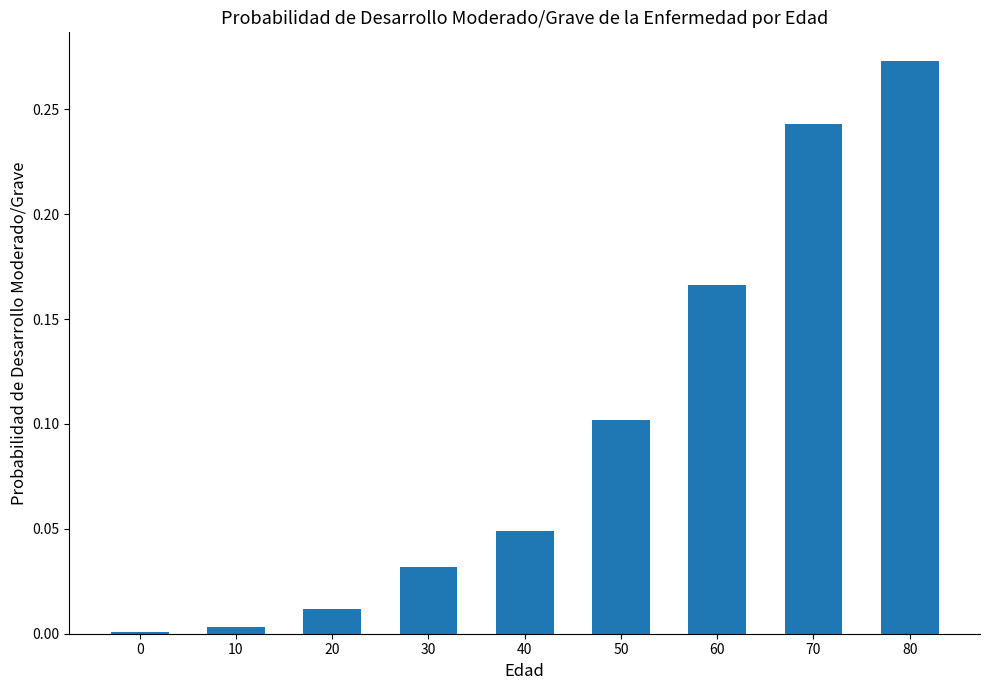

At which category does the chart reach its peak across all series?

80